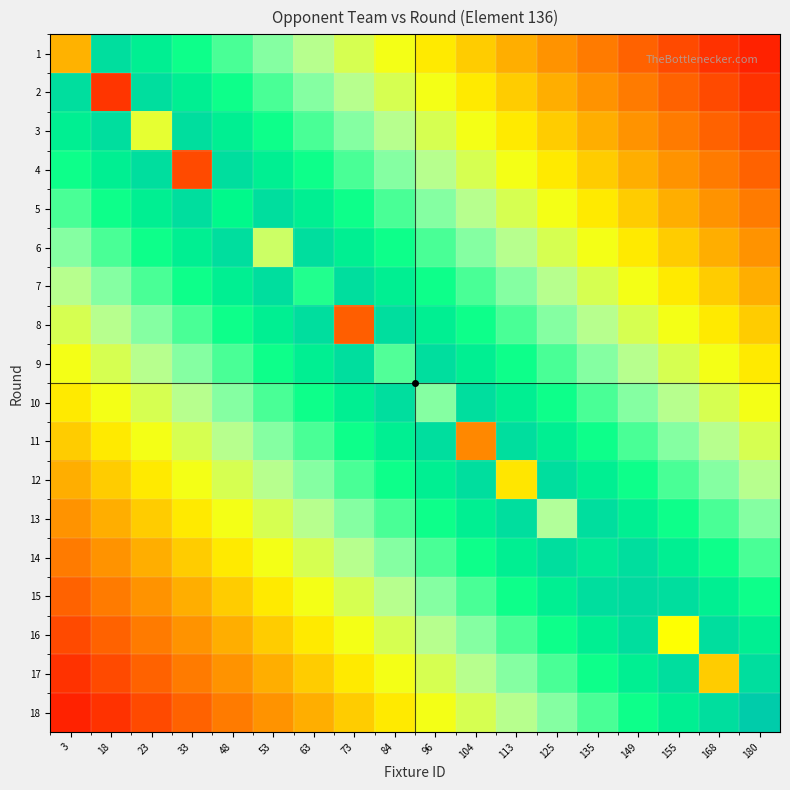

Reading left to right, what are all the values shown in this chart?

1: 3=7.0	18=18.8	23=17.6	33=16.4	48=15.2	53=14.0	63=12.8	73=11.6	84=10.4	96=9.2	104=8.0	113=6.8	125=5.6	135=4.4	149=3.2	155=2.0	168=0.8	180=0.0
2: 3=18.8	18=1.0	23=18.8	33=17.6	48=16.4	53=15.2	63=14.0	73=12.8	84=11.6	96=10.4	104=9.2	113=8.0	125=6.8	135=5.6	149=4.4	155=3.2	168=2.0	180=0.8
3: 3=17.6	18=18.8	23=11.0	33=18.8	48=17.6	53=16.4	63=15.2	73=14.0	84=12.8	96=11.6	104=10.4	113=9.2	125=8.0	135=6.8	149=5.6	155=4.4	168=3.2	180=2.0
4: 3=16.4	18=17.6	23=18.8	33=2.0	48=18.8	53=17.6	63=16.4	73=15.2	84=14.0	96=12.8	104=11.6	113=10.4	125=9.2	135=8.0	149=6.8	155=5.6	168=4.4	180=3.2
5: 3=15.2	18=16.4	23=17.6	33=18.8	48=17.0	53=18.8	63=17.6	73=16.4	84=15.2	96=14.0	104=12.8	113=11.6	125=10.4	135=9.2	149=8.0	155=6.8	168=5.6	180=4.4
6: 3=14.0	18=15.2	23=16.4	33=17.6	48=18.8	53=12.0	63=18.8	73=17.6	84=16.4	96=15.2	104=14.0	113=12.8	125=11.6	135=10.4	149=9.2	155=8.0	168=6.8	180=5.6
7: 3=12.8	18=14.0	23=15.2	33=16.4	48=17.6	53=18.8	63=16.0	73=18.8	84=17.6	96=16.4	104=15.2	113=14.0	125=12.8	135=11.6	149=10.4	155=9.2	168=8.0	180=6.8
8: 3=11.6	18=12.8	23=14.0	33=15.2	48=16.4	53=17.6	63=18.8	73=3.0	84=18.8	96=17.6	104=16.4	113=15.2	125=14.0	135=12.8	149=11.6	155=10.4	168=9.2	180=8.0
9: 3=10.4	18=11.6	23=12.8	33=14.0	48=15.2	53=16.4	63=17.6	73=18.8	84=15.0	96=18.8	104=17.6	113=16.4	125=15.2	135=14.0	149=12.8	155=11.6	168=10.4	180=9.2
10: 3=9.2	18=10.4	23=11.6	33=12.8	48=14.0	53=15.2	63=16.4	73=17.6	84=18.8	96=14.0	104=18.8	113=17.6	125=16.4	135=15.2	149=14.0	155=12.8	168=11.6	180=10.4
11: 3=8.0	18=9.2	23=10.4	33=11.6	48=12.8	53=14.0	63=15.2	73=16.4	84=17.6	96=18.8	104=5.0	113=18.8	125=17.6	135=16.4	149=15.2	155=14.0	168=12.8	180=11.6
12: 3=6.8	18=8.0	23=9.2	33=10.4	48=11.6	53=12.8	63=14.0	73=15.2	84=16.4	96=17.6	104=18.8	113=9.0	125=18.8	135=17.6	149=16.4	155=15.2	168=14.0	180=12.8
13: 3=5.6	18=6.8	23=8.0	33=9.2	48=10.4	53=11.6	63=12.8	73=14.0	84=15.2	96=16.4	104=17.6	113=18.8	125=13.0	135=18.8	149=17.6	155=16.4	168=15.2	180=14.0
14: 3=4.4	18=5.6	23=6.8	33=8.0	48=9.2	53=10.4	63=11.6	73=12.8	84=14.0	96=15.2	104=16.4	113=17.6	125=18.8	135=18.0	149=18.8	155=17.6	168=16.4	180=15.2
15: 3=3.2	18=4.4	23=5.6	33=6.8	48=8.0	53=9.2	63=10.4	73=11.6	84=12.8	96=14.0	104=15.2	113=16.4	125=17.6	135=18.8	149=19.0	155=18.8	168=17.6	180=16.4
16: 3=2.0	18=3.2	23=4.4	33=5.6	48=6.8	53=8.0	63=9.2	73=10.4	84=11.6	96=12.8	104=14.0	113=15.2	125=16.4	135=17.6	149=18.8	155=10.0	168=18.8	180=17.6
17: 3=0.8	18=2.0	23=3.2	33=4.4	48=5.6	53=6.8	63=8.0	73=9.2	84=10.4	96=11.6	104=12.8	113=14.0	125=15.2	135=16.4	149=17.6	155=18.8	168=8.0	180=18.8
18: 3=0.0	18=0.8	23=2.0	33=3.2	48=4.4	53=5.6	63=6.8	73=8.0	84=9.2	96=10.4	104=11.6	113=12.8	125=14.0	135=15.2	149=16.4	155=17.6	168=18.8	180=20.0